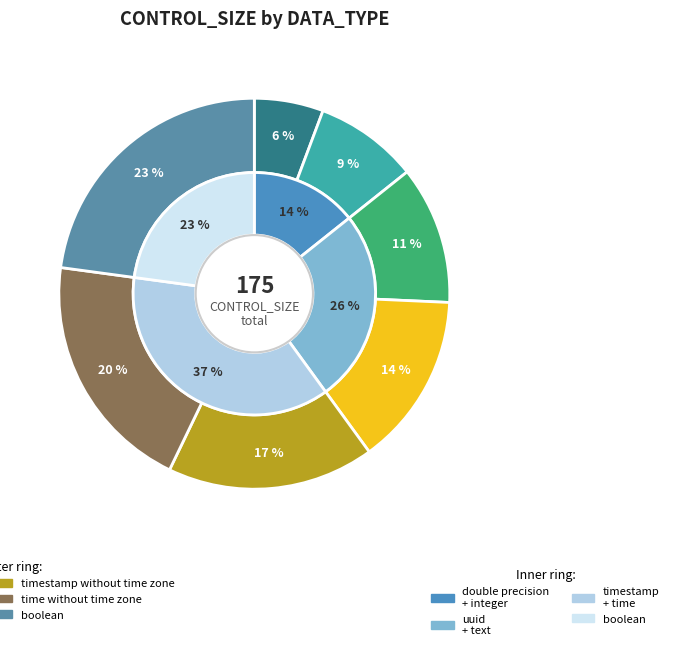

What percentage do time without time zone and timestamp without time zone together represent?

37.1%